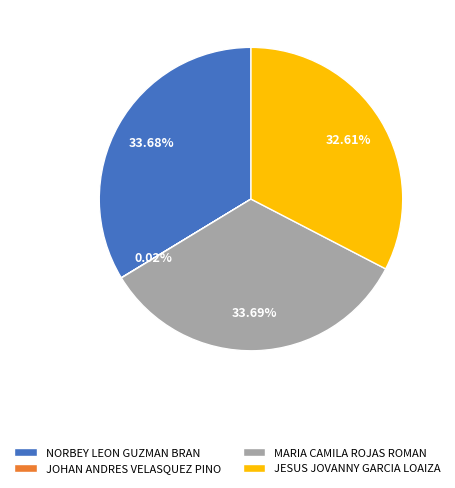

Does NORBEY LEON GUZMAN BRAN account for over 50% of the chart?

No